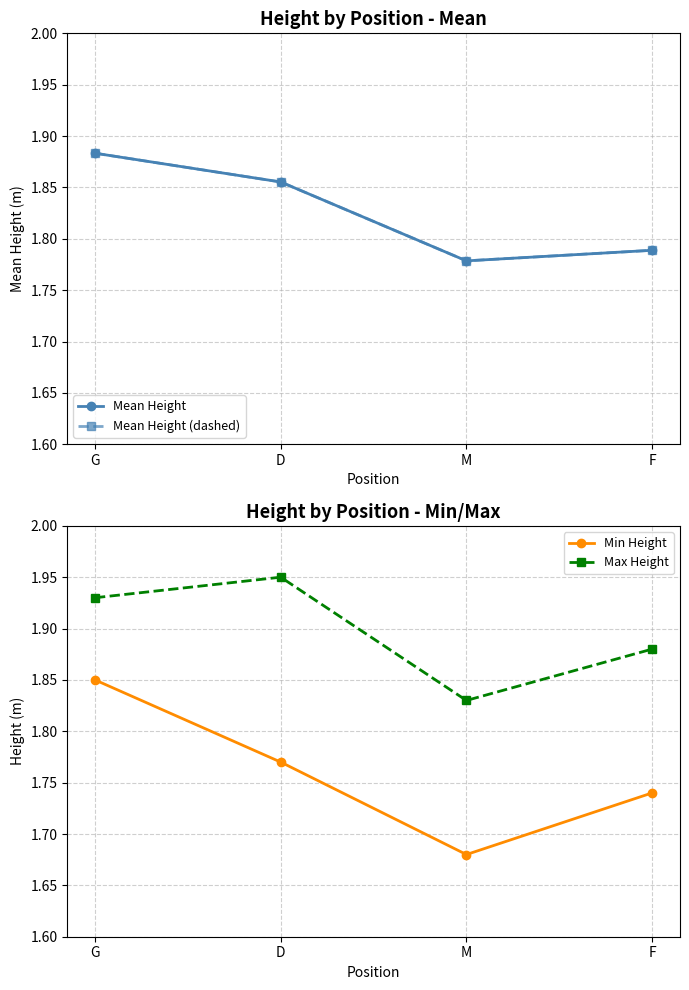

Rank the series at M from highest to lowest value.

Max Height, Mean Height, Mean Height (dashed), Min Height